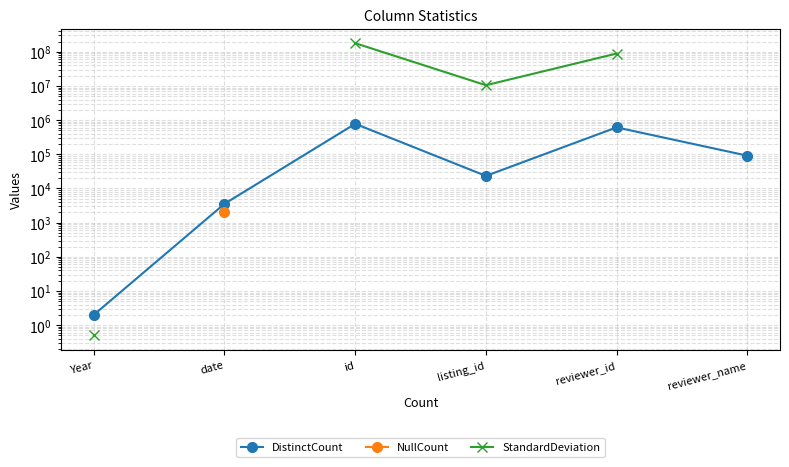

In StandardDeviation, how many points are lower than both neighbors (excluding endpoints)?

1